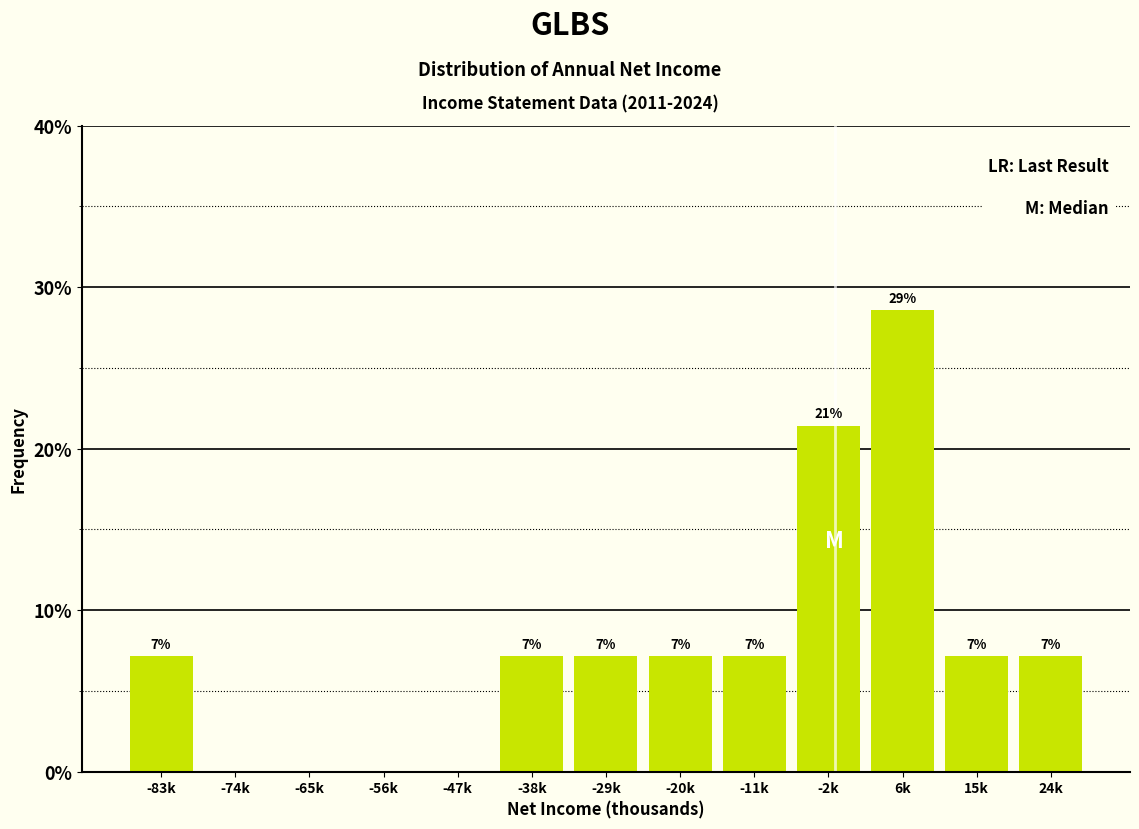

Are the bars horizontal?

No